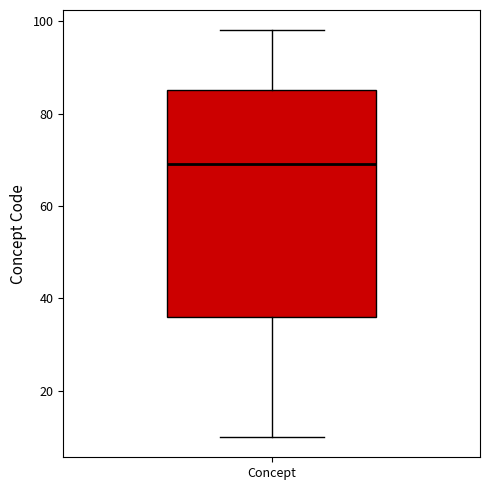

Where does the lower whisker of the box for Concept end on the y-axis? The values are not printed on the chart, so give them approximately, as read against the axis.

10